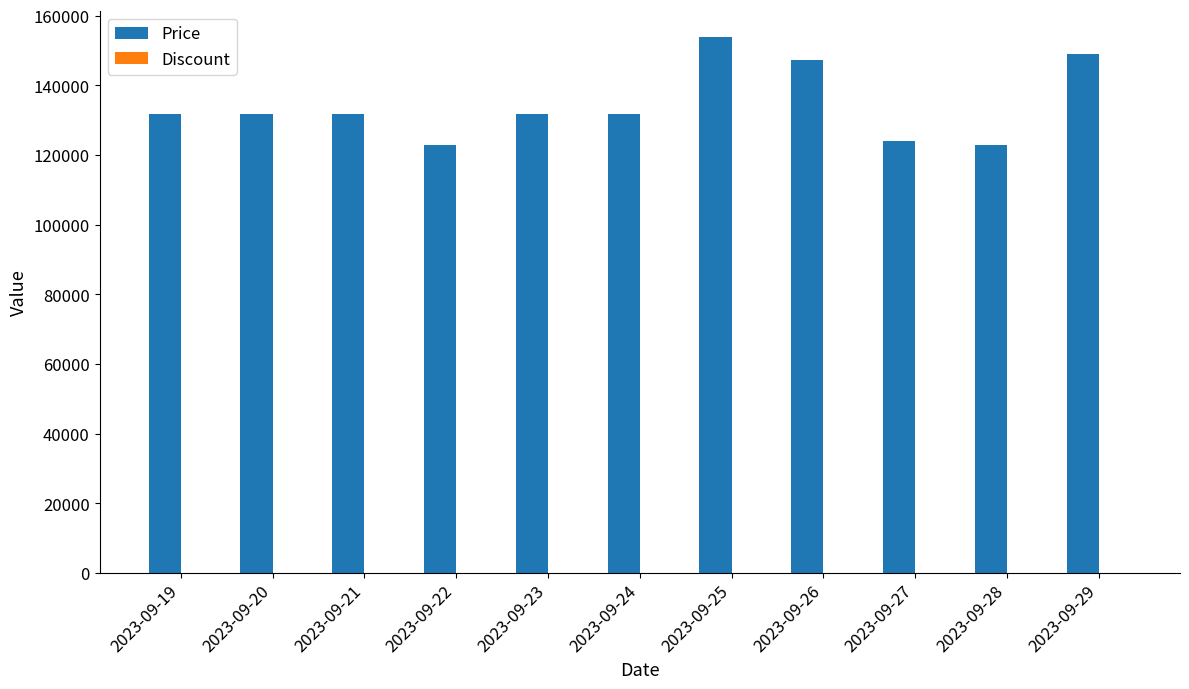

What is the maximum value for Price?

153800